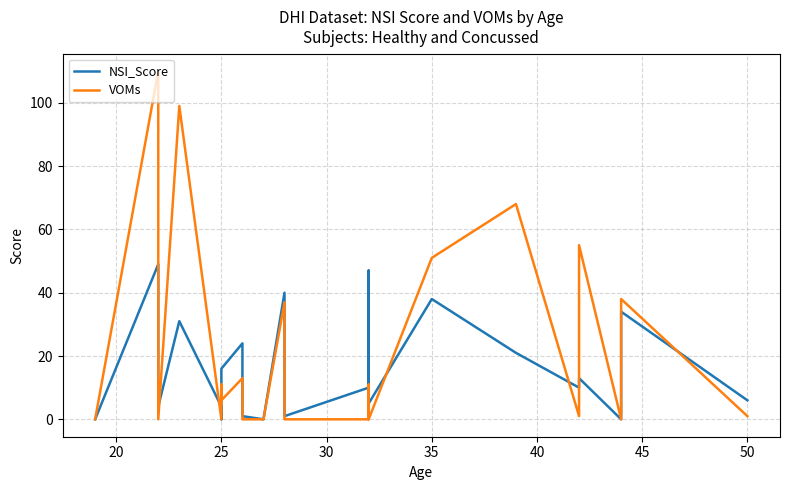

Where do VOMs and NSI_Score first cross each other?

20 and 25